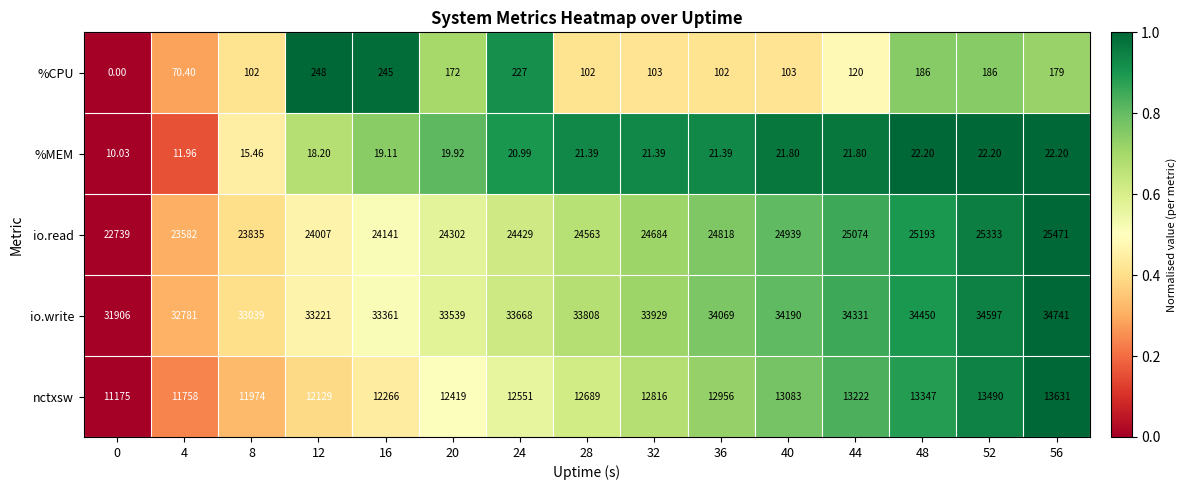

Is the value of io.write at 56 greater than the value of io.read at 36?

Yes